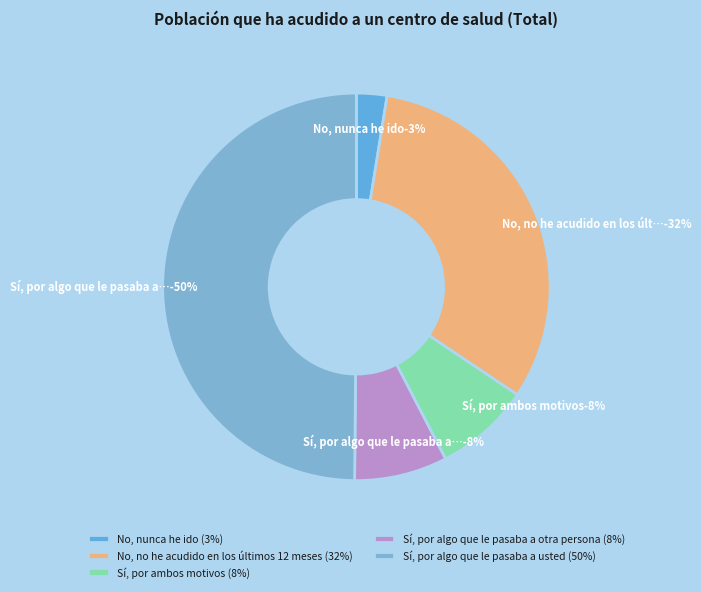

Does No, no he acudido
en los últimos 12 meses account for over 50% of the chart?

No